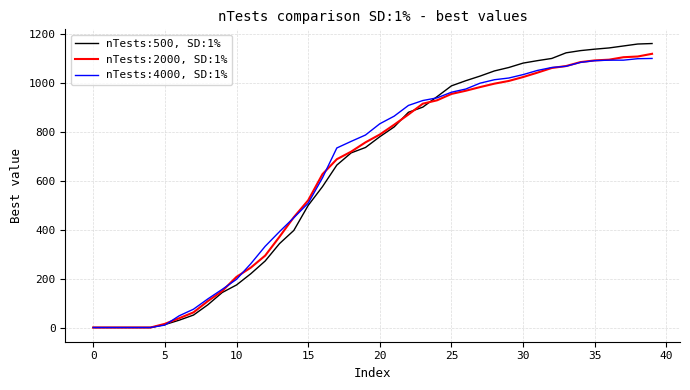

List the series in order of their peak value, highest first.

nTests:500, SD:1%, nTests:2000, SD:1%, nTests:4000, SD:1%